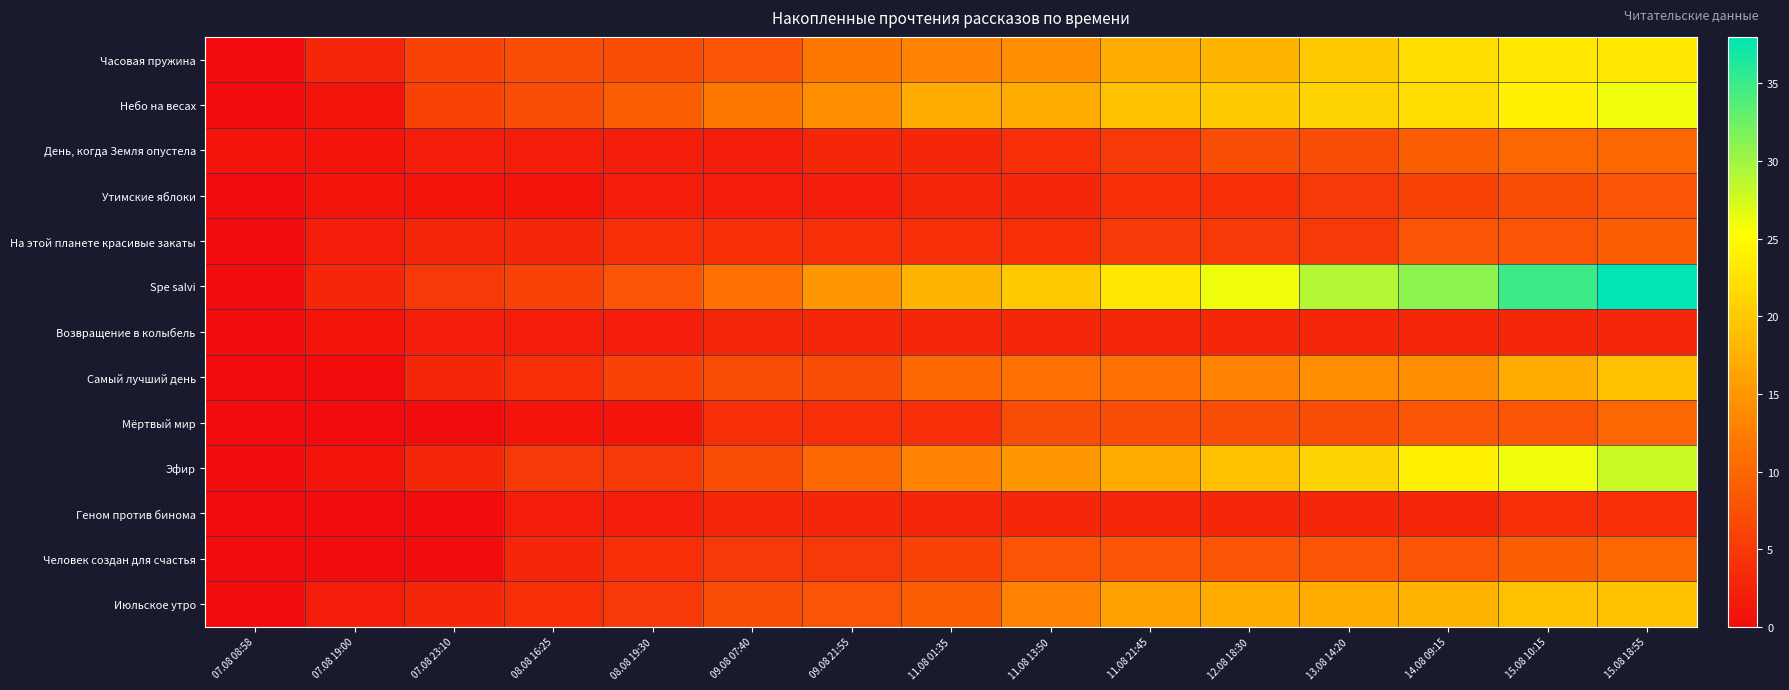

At how many categories does at least one series exceed 15?

8